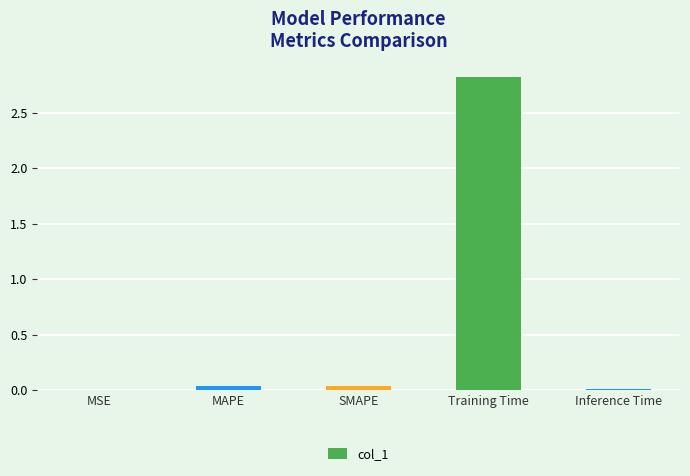

What is the maximum value shown in the chart?

2.8